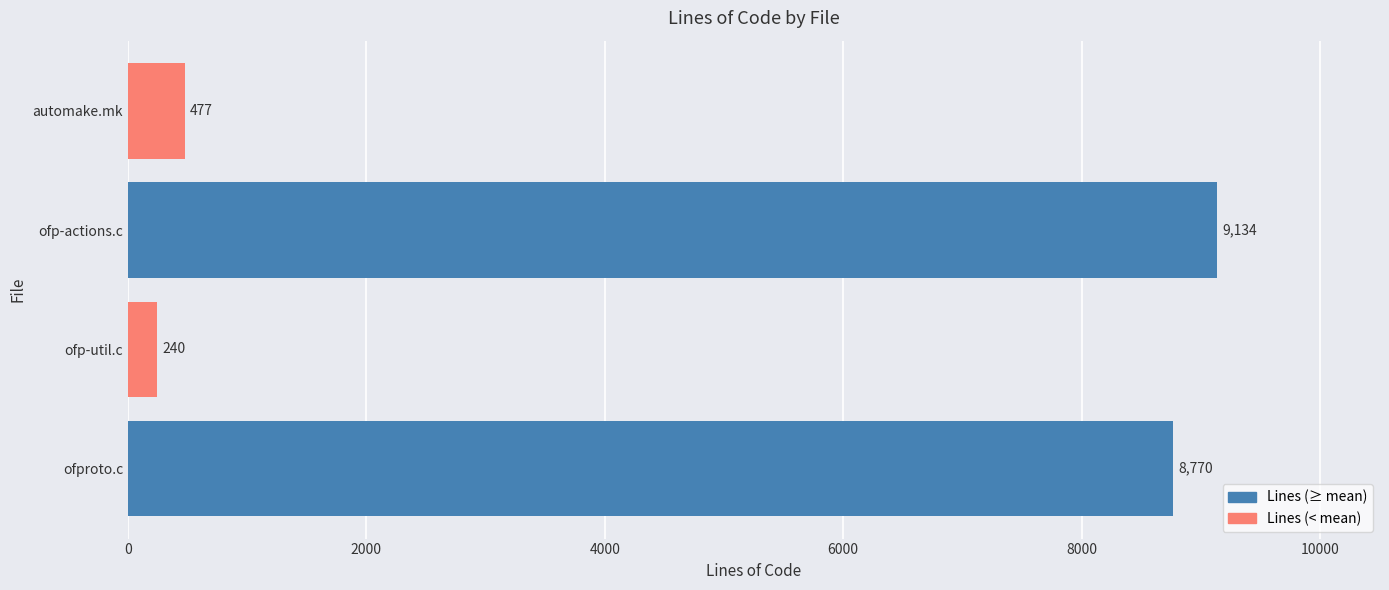

How many bars are there in total?

4